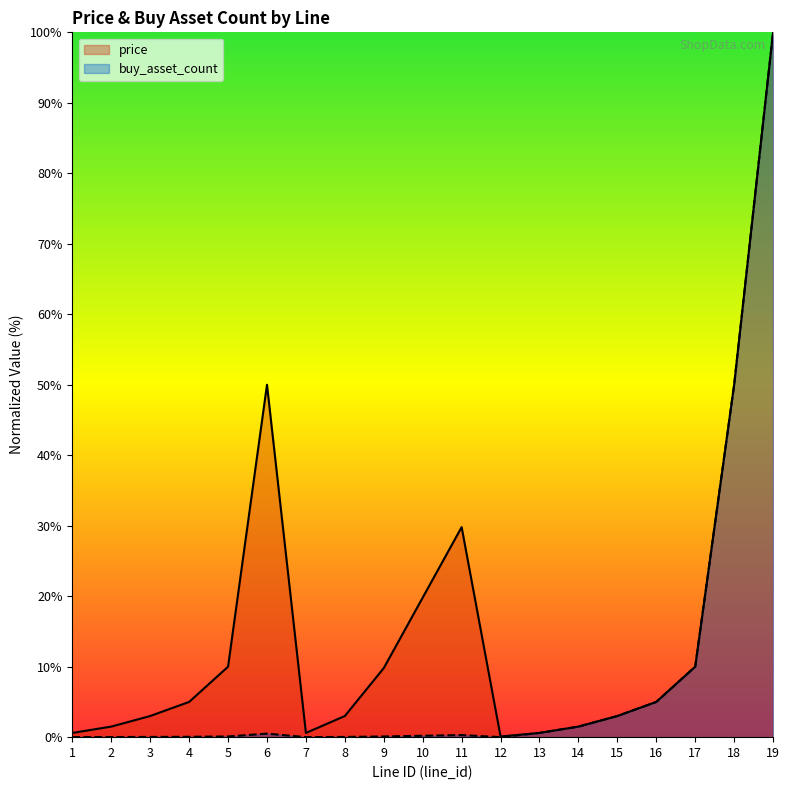

Which series has the largest range (max minus min)?

buy_asset_count